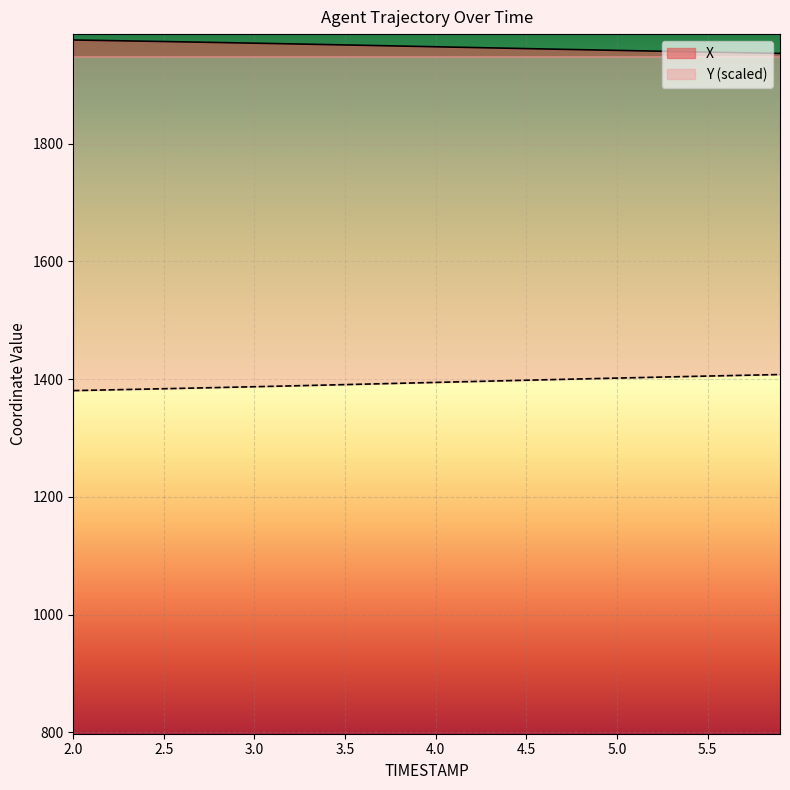

How many series are shown in this chart?

2